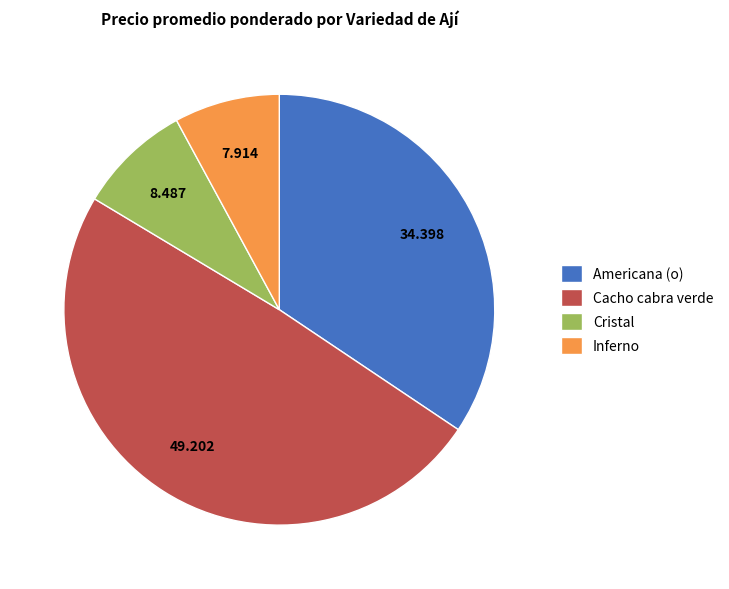

How many segments does this pie chart have?

4